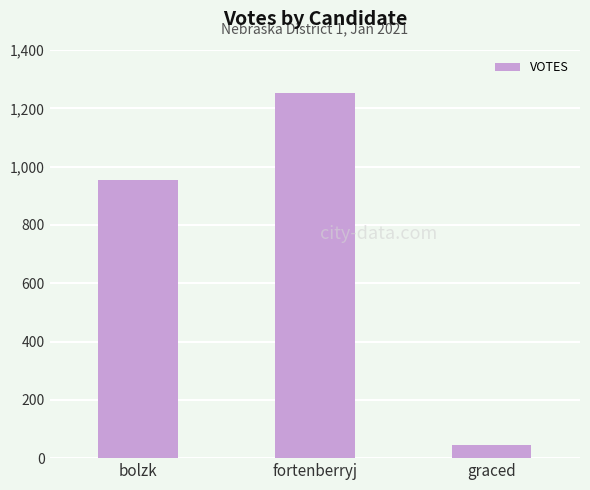

List the labels in order of value, smallest first.

graced, bolzk, fortenberryj